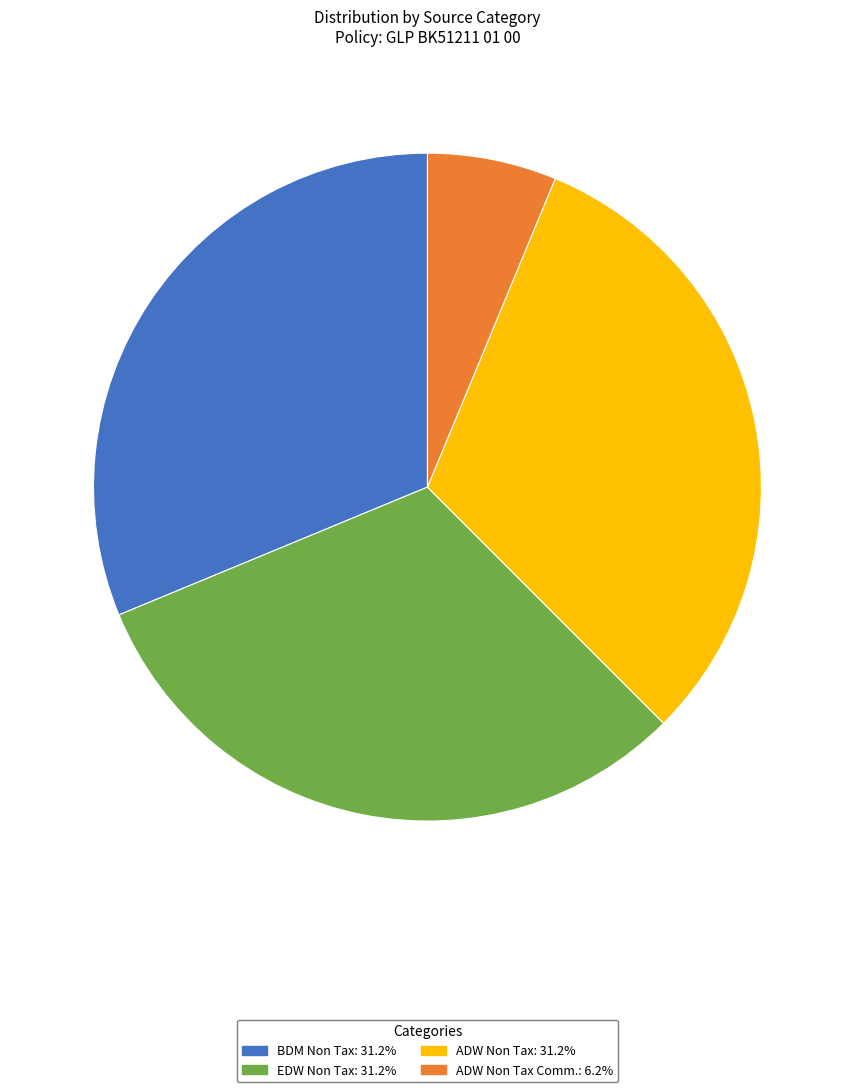

Is there any slice that represents more than half of the pie?

No